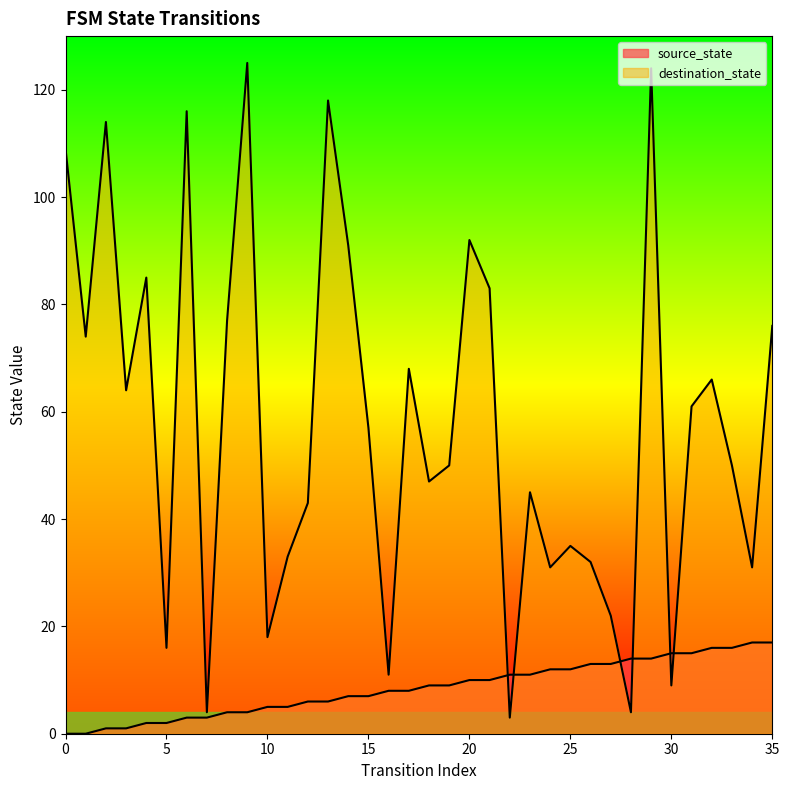

Between which two adjacent categories do destination_state and source_state first intersect?

21 and 22